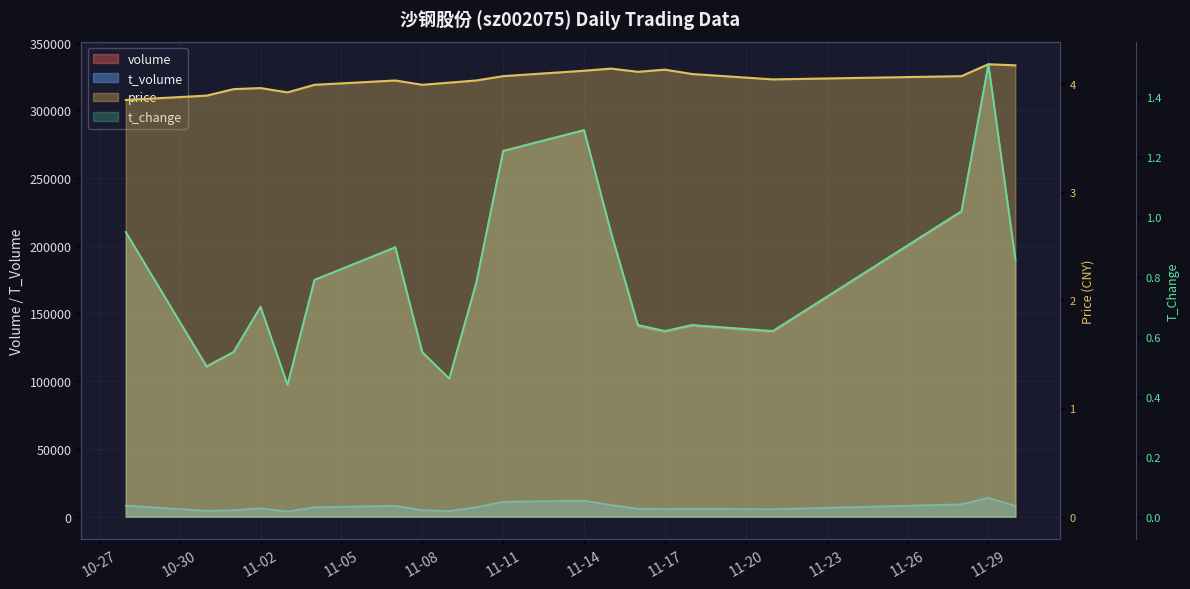

What are all the series names shown in the legend?

volume, t_volume, price, t_change